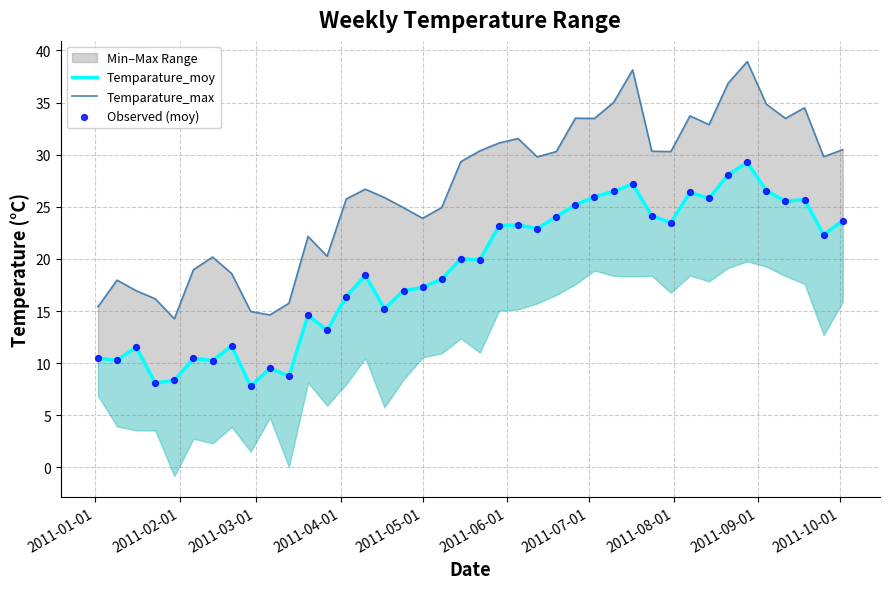

Which series contains the lowest Y value?

Temparature_moy